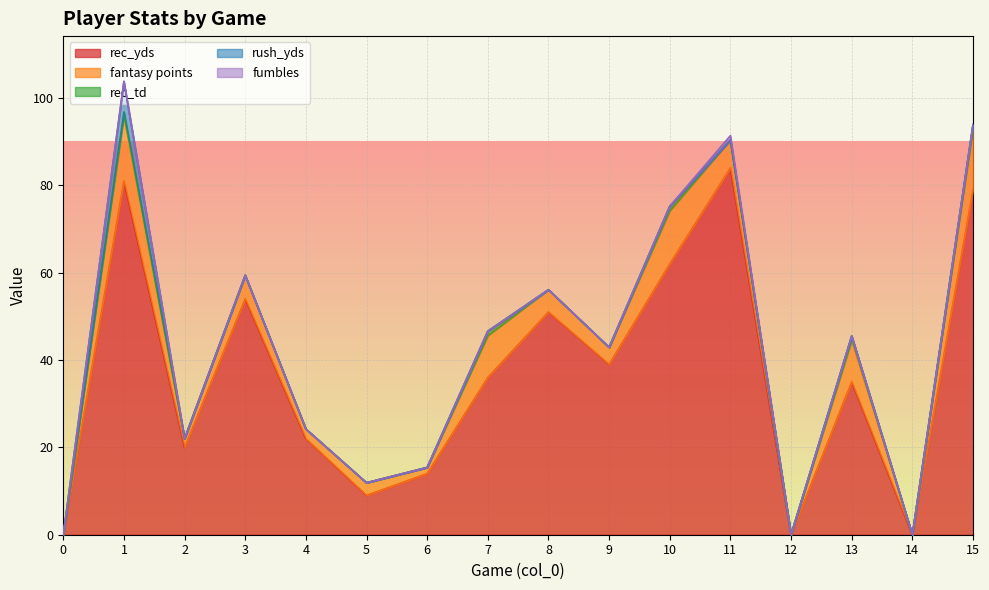

Rank the series at 8 from lowest to highest value.

rec_td, rush_yds, fumbles, fantasy points, rec_yds